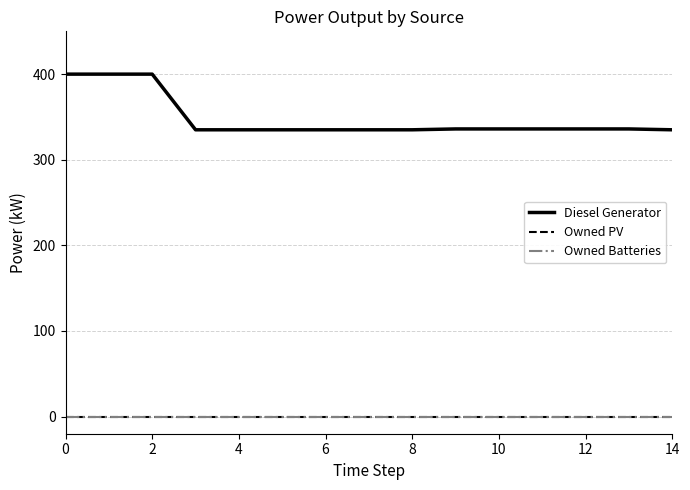

What is the average value of the Diesel Generator series?

348.3